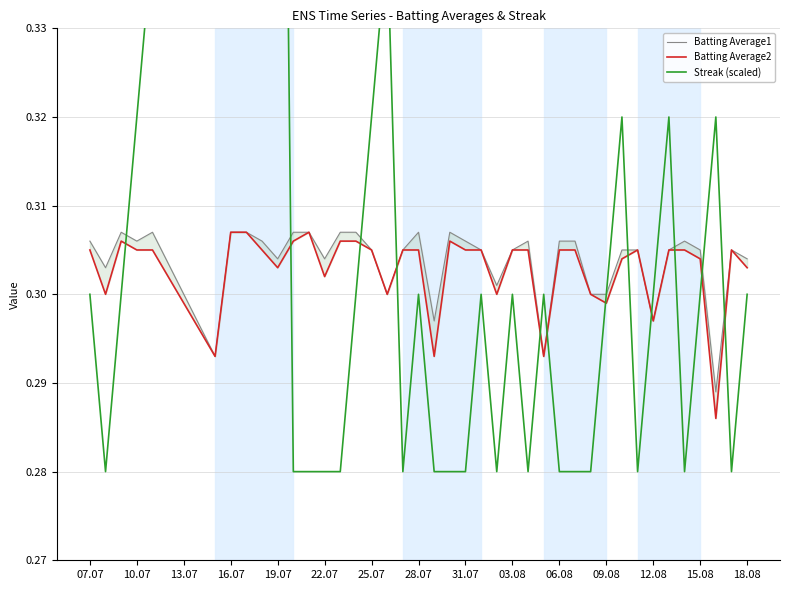

True or false: Batting Average2 has more than 1 points higher than both neighbors.

True